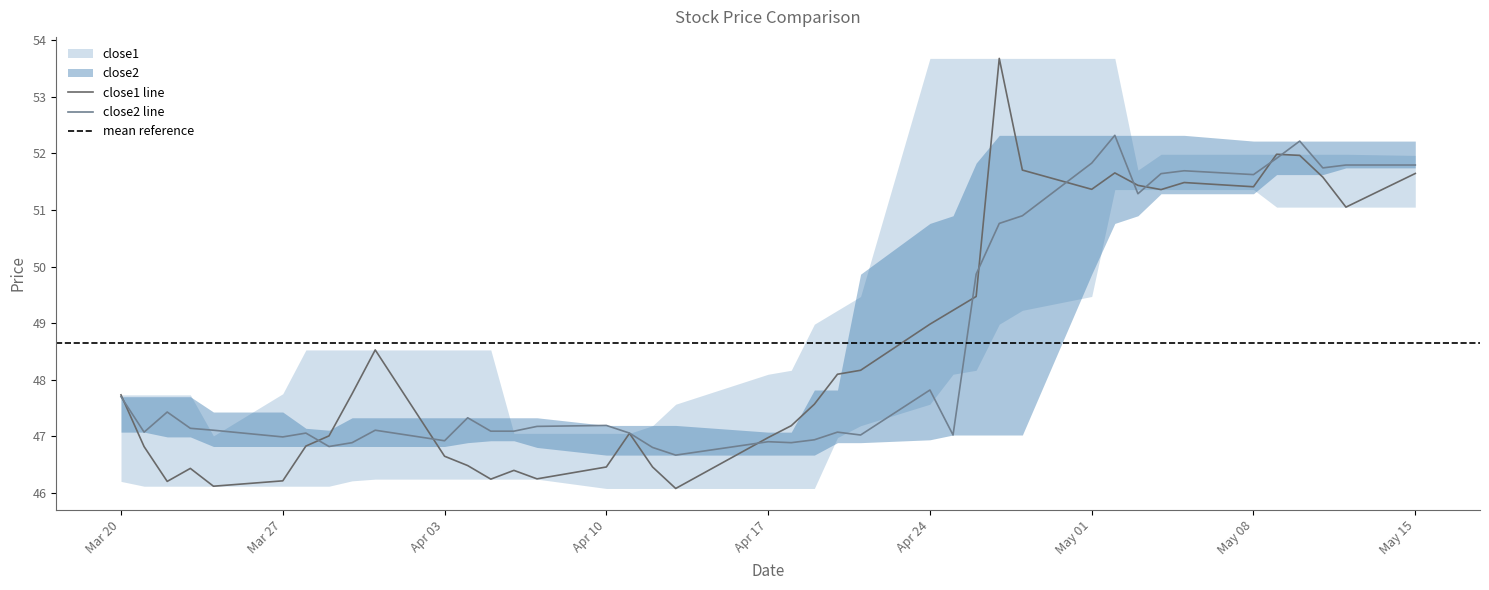

What are all the series names shown in the legend?

close1, close2